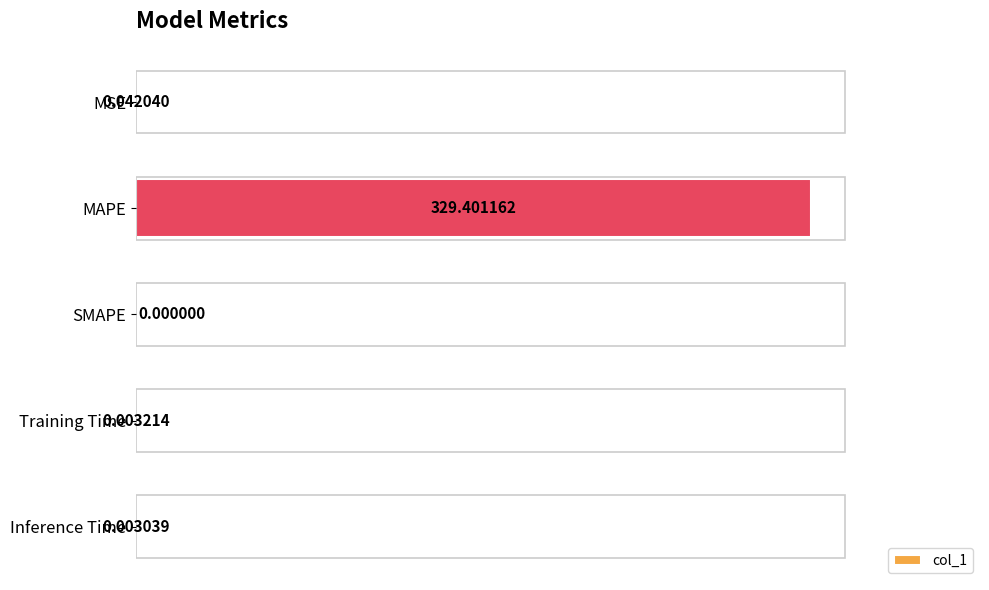

What is the change in value from MAPE to SMAPE?

-329.4